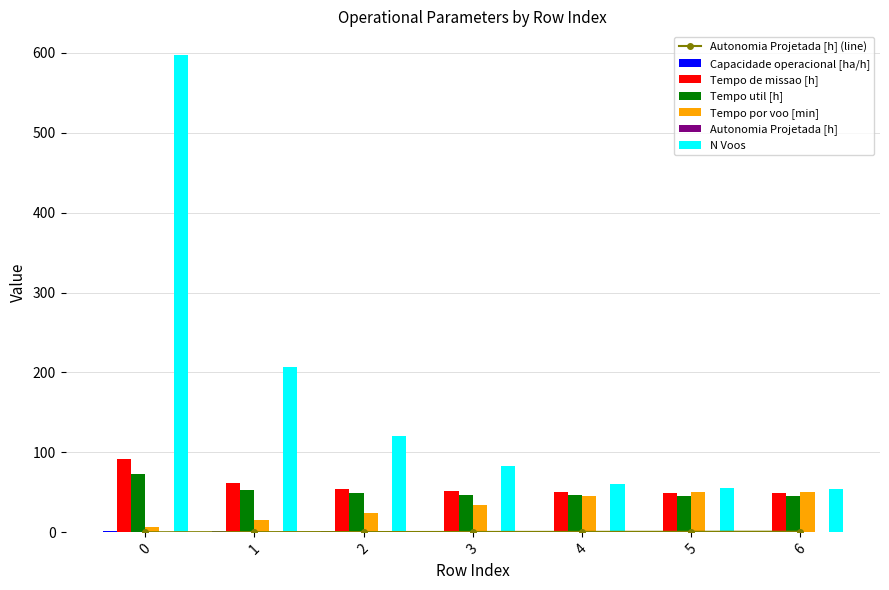

Reading left to right, extract all data points from this chart.

Capacidade operacional [ha/h]: 0=1.1	1=1.6	2=1.8	3=1.9	4=2.0	5=2.0	6=2.0
Tempo de missao [h]: 0=92.2	1=61.3	2=54.7	3=51.8	4=50.2	5=49.7	6=49.7
Tempo util [h]: 0=72.7	1=53.1	2=49.0	3=47.2	4=46.2	5=45.9	6=45.9
Tempo por voo [min]: 0=7.3	1=15.4	2=24.3	3=34.1	4=45.4	5=50.1	6=51.0
Autonomia Projetada [h]: 0=0.1	1=0.2	2=0.4	3=0.5	4=0.6	5=0.7	6=0.8
N Voos: 0=597.0	1=207.0	2=121.0	3=83.0	4=61.0	5=55.0	6=54.0